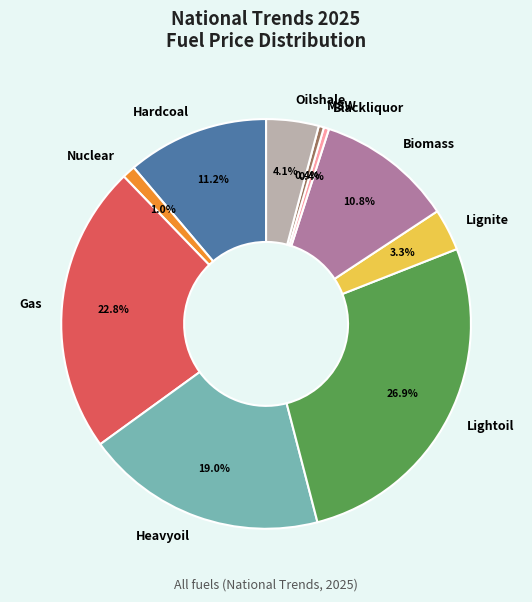

Which category has the biggest portion of the pie?

Lightoil